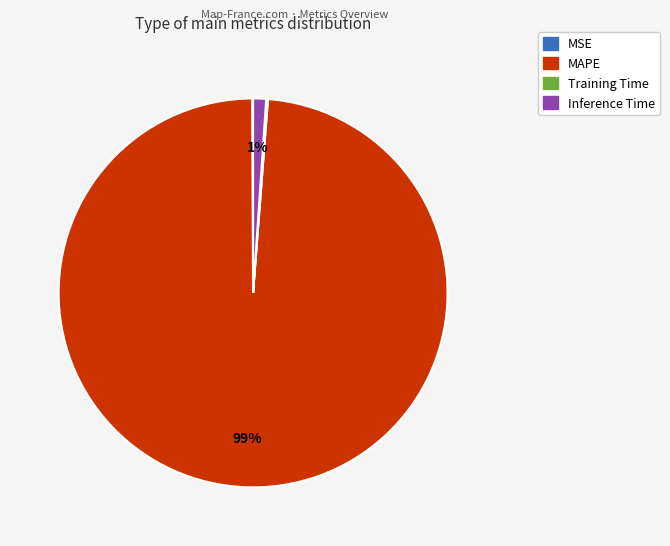

To the nearest percent, what is the difference between the largest and smallest slice percentages?

99%